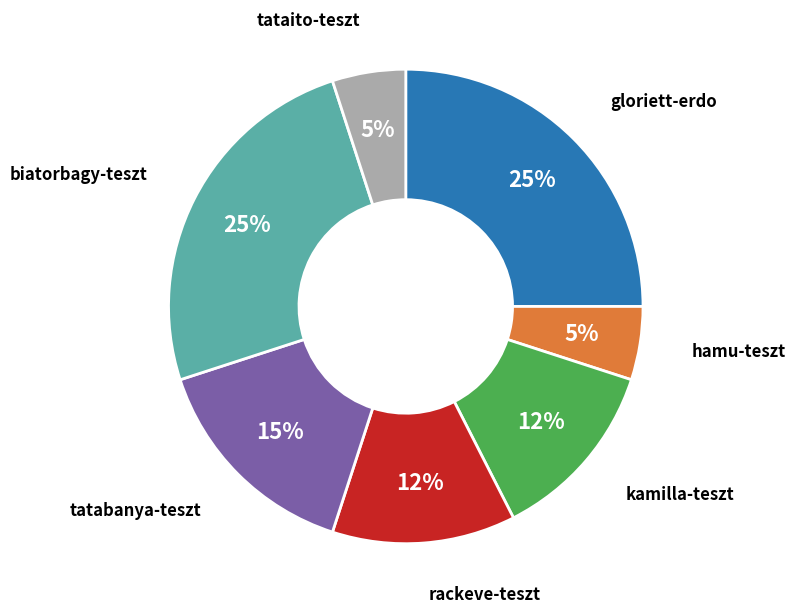

Does any single category account for the majority?

No